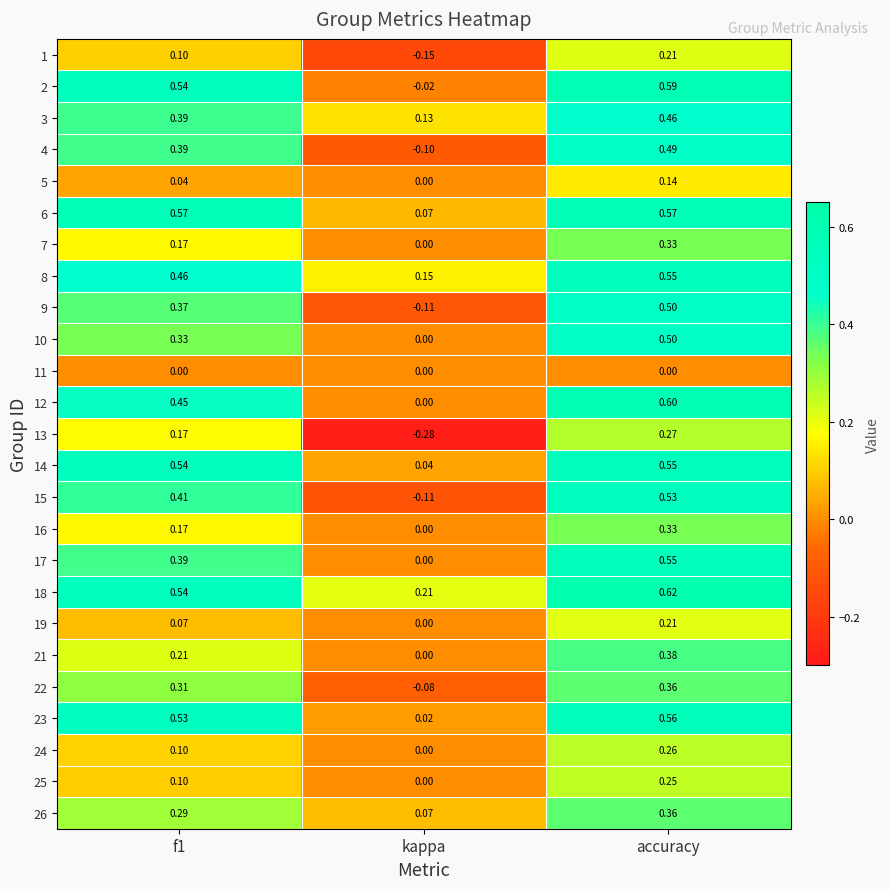

At which category does the chart reach its peak across all series?

accuracy